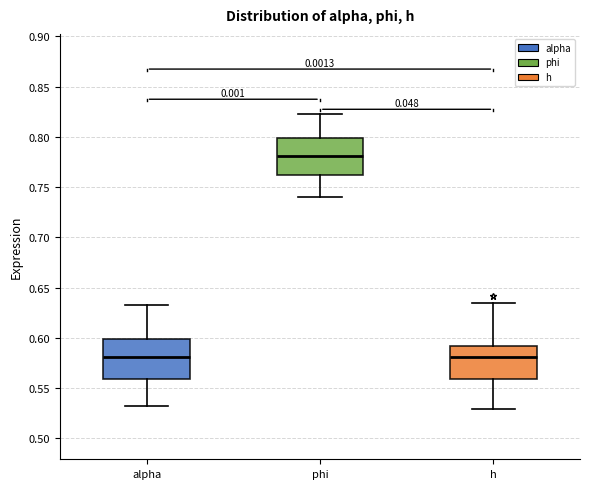

Where does the median line of the box for alpha sit on the y-axis? The values are not printed on the chart, so give them approximately, as read against the axis.

0.580